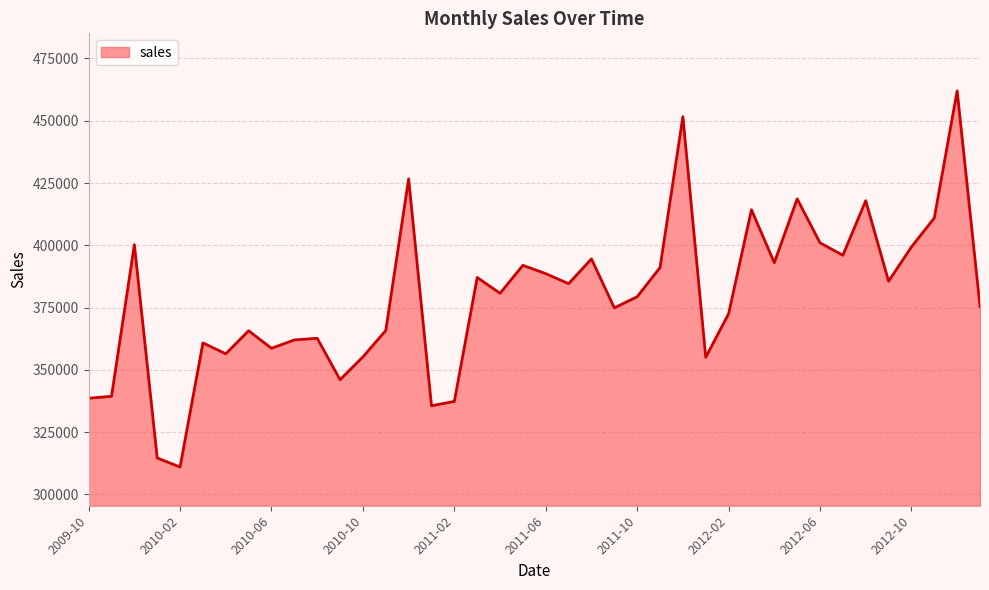

What is the difference between the maximum and minimum values?

150972